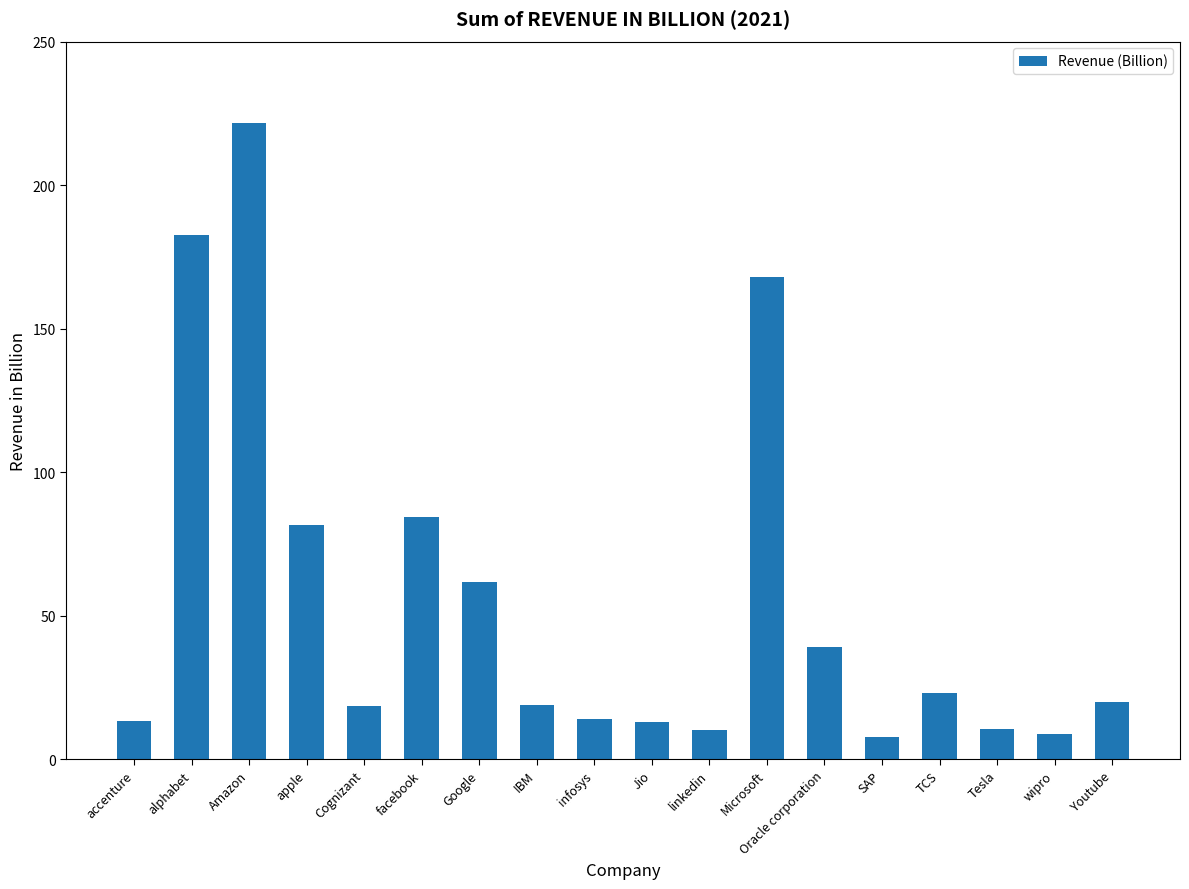

At which category does the chart reach its peak across all series?

Amazon